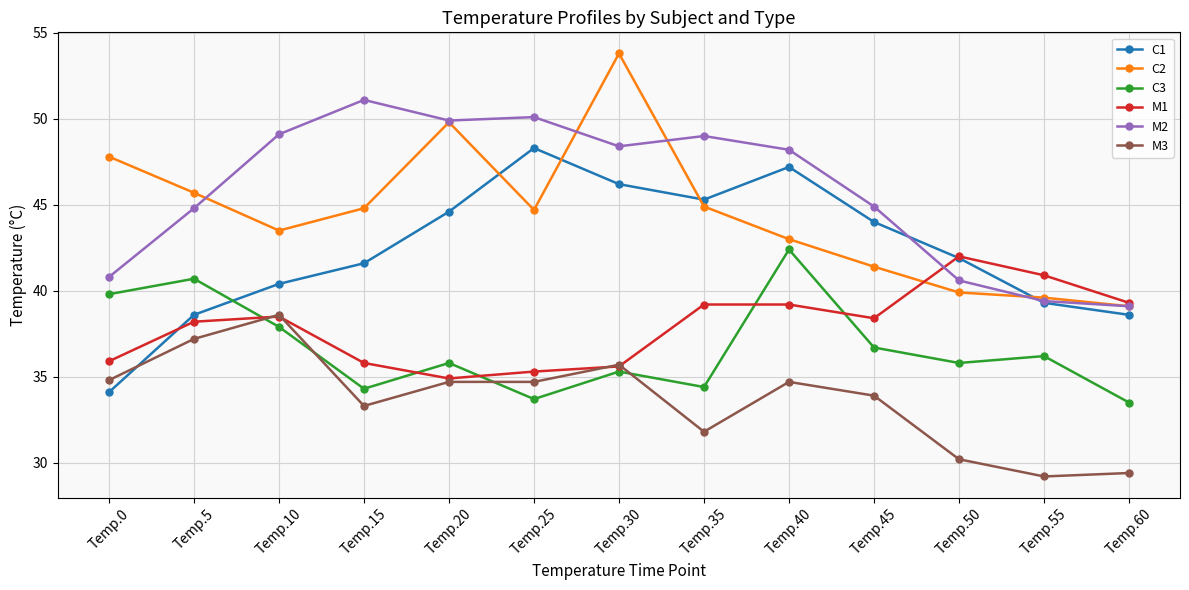

True or false: C1 and C3 cross at least once.

True